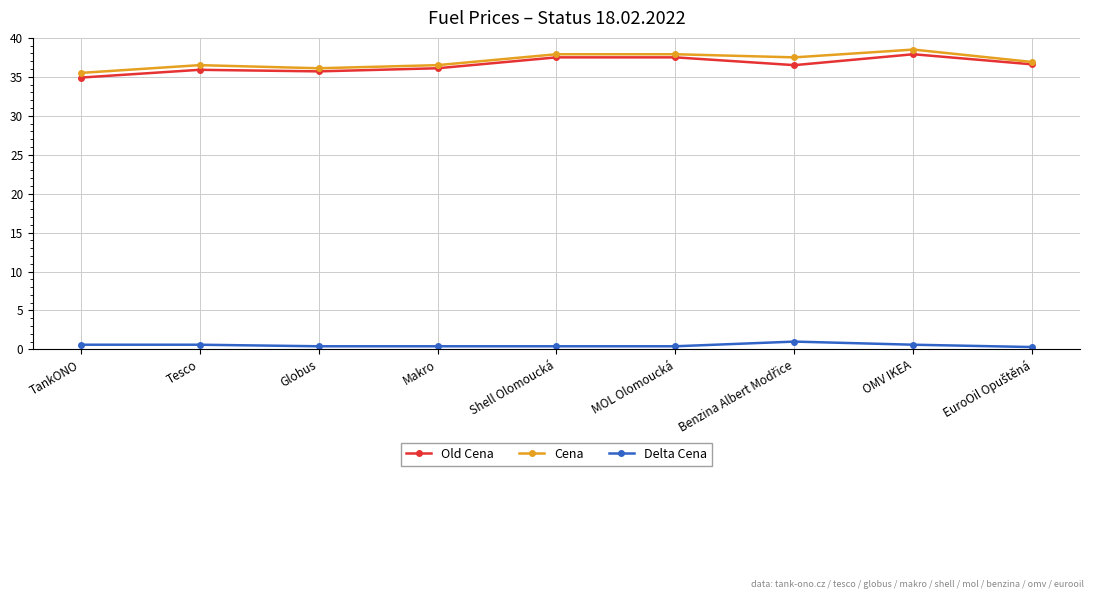

What is the difference between the second highest and minimum values in the Cena series?

2.4